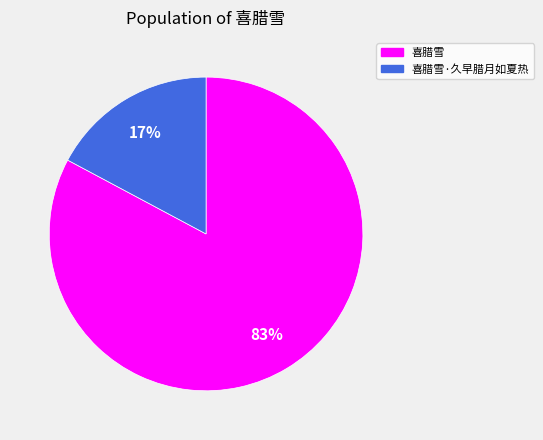

To the nearest percent, what is the average slice percentage?

50%